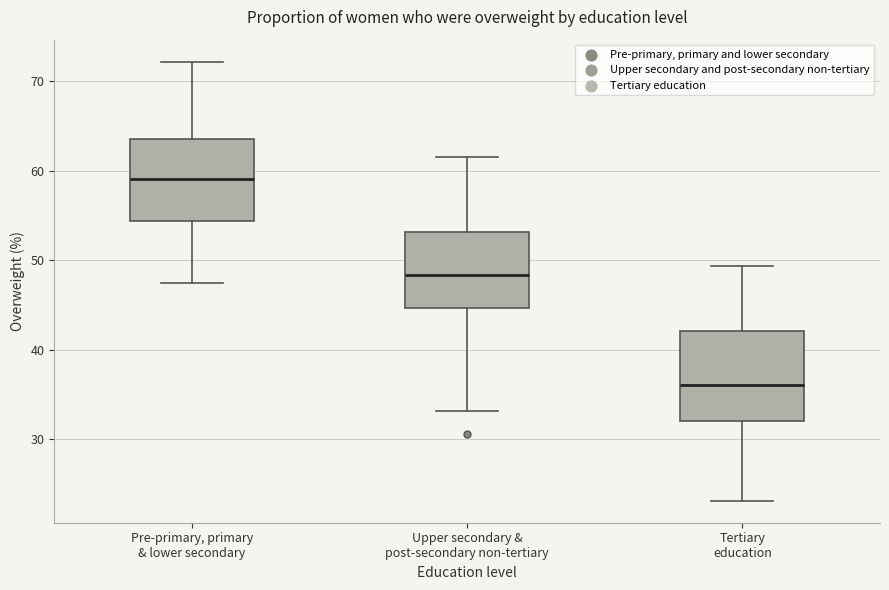

Which box has the highest median line?

Pre-primary, primary & lower secondary